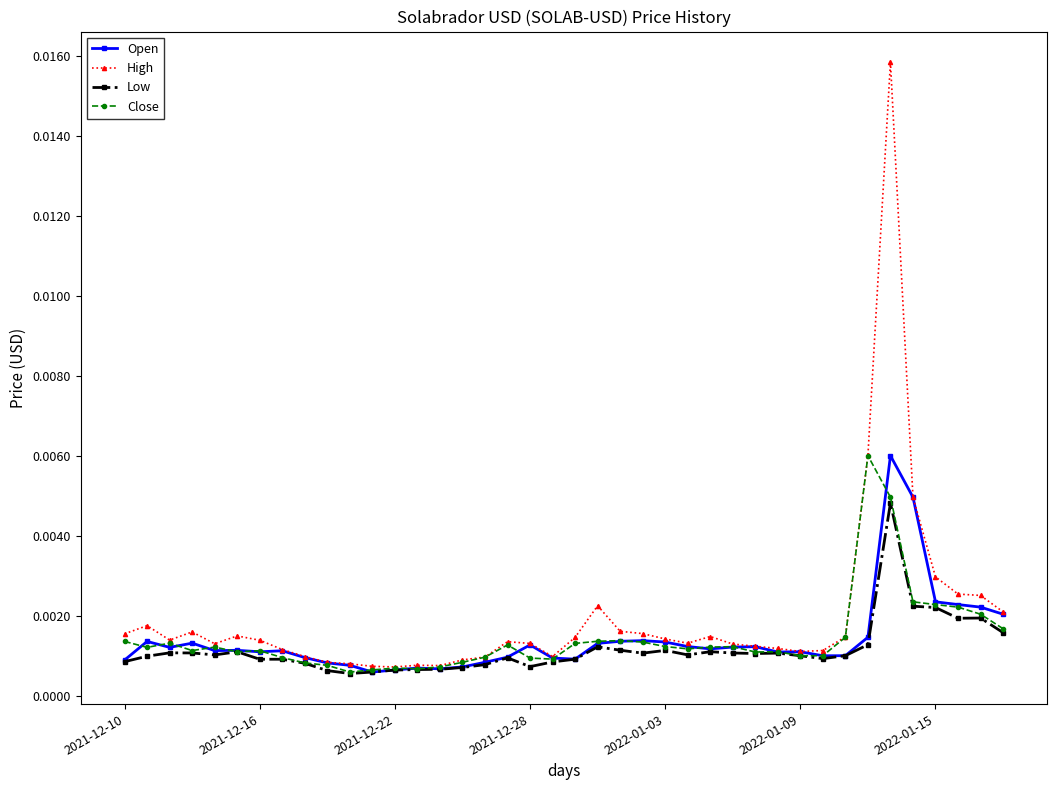

Which series has the widest spread of values?

High